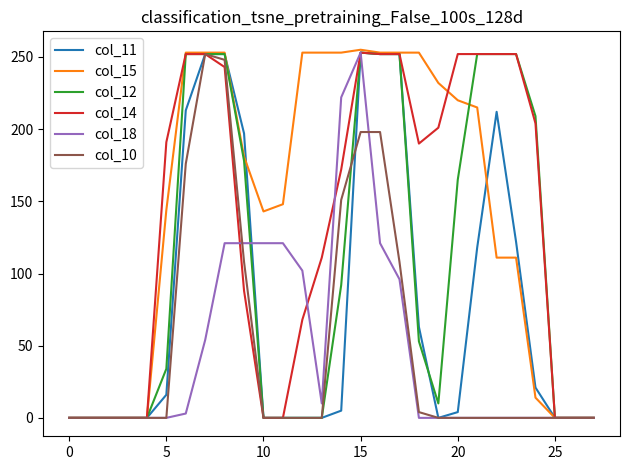

What is the maximum value shown in the chart?

255